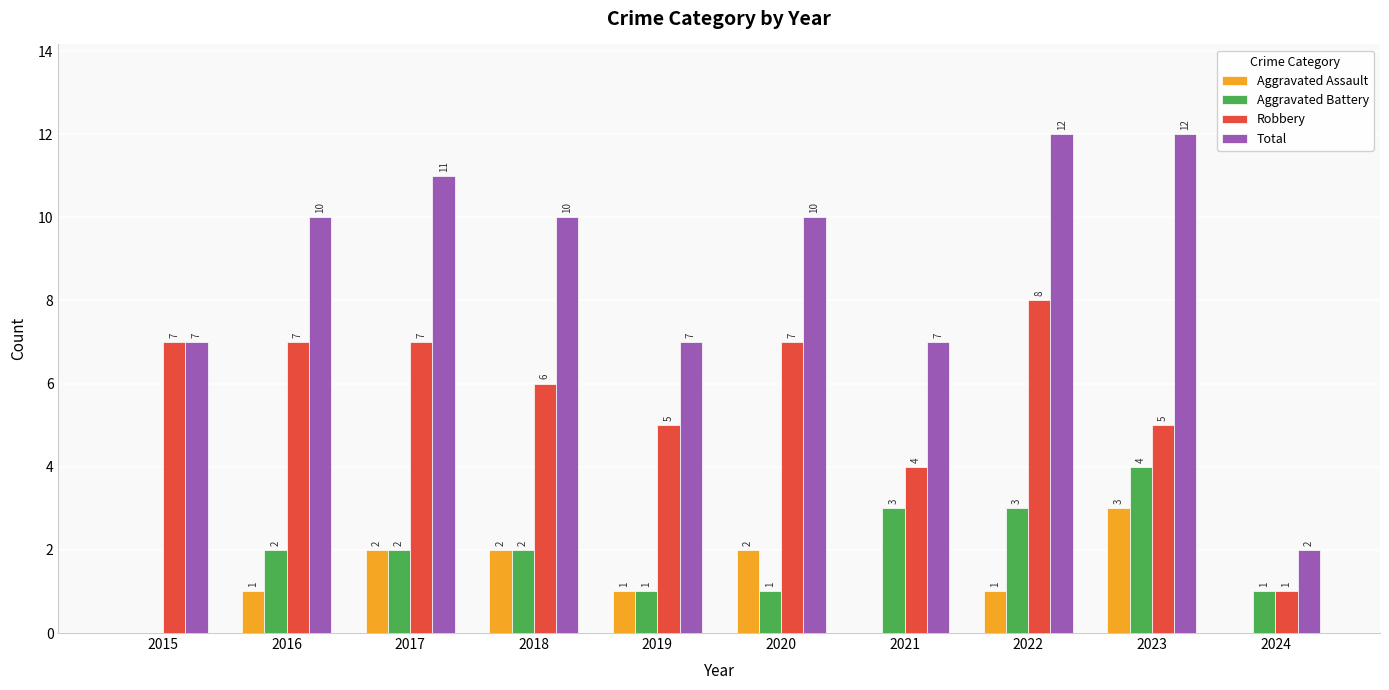

How many groups of bars are there?

10